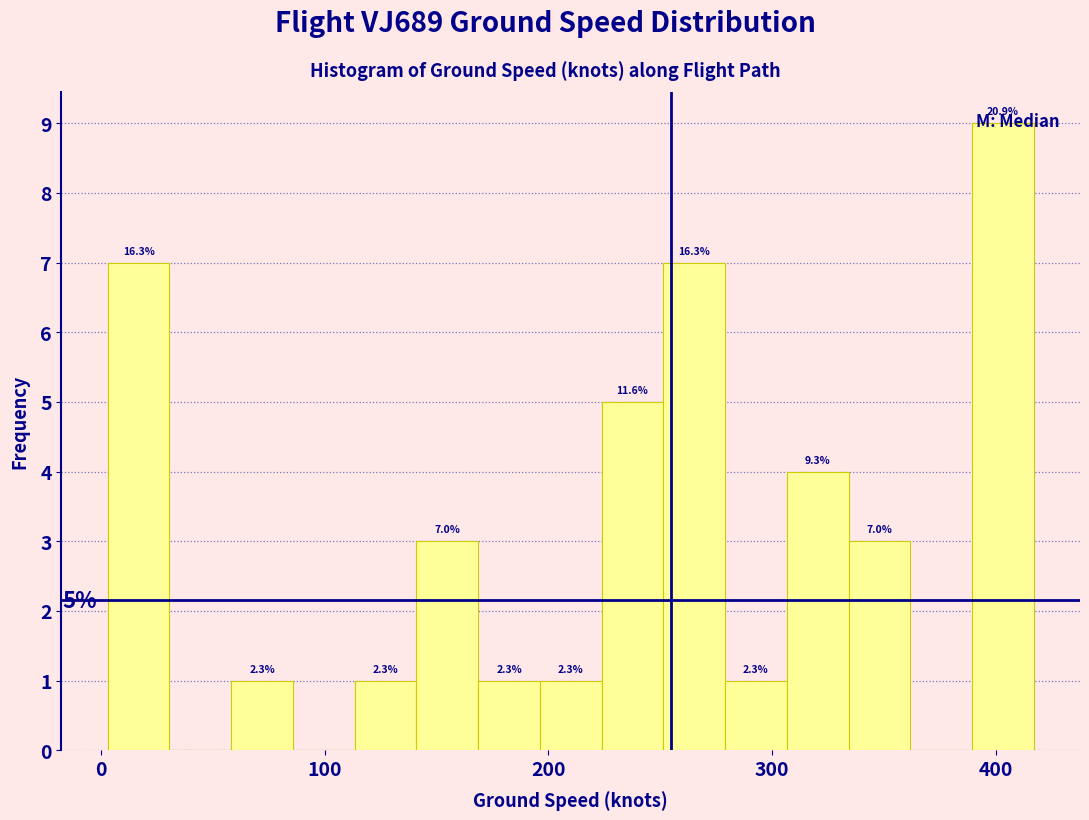

Around what value on the x-axis is the tallest bar? Give the approximate position of its centre, as read against the axis.

400